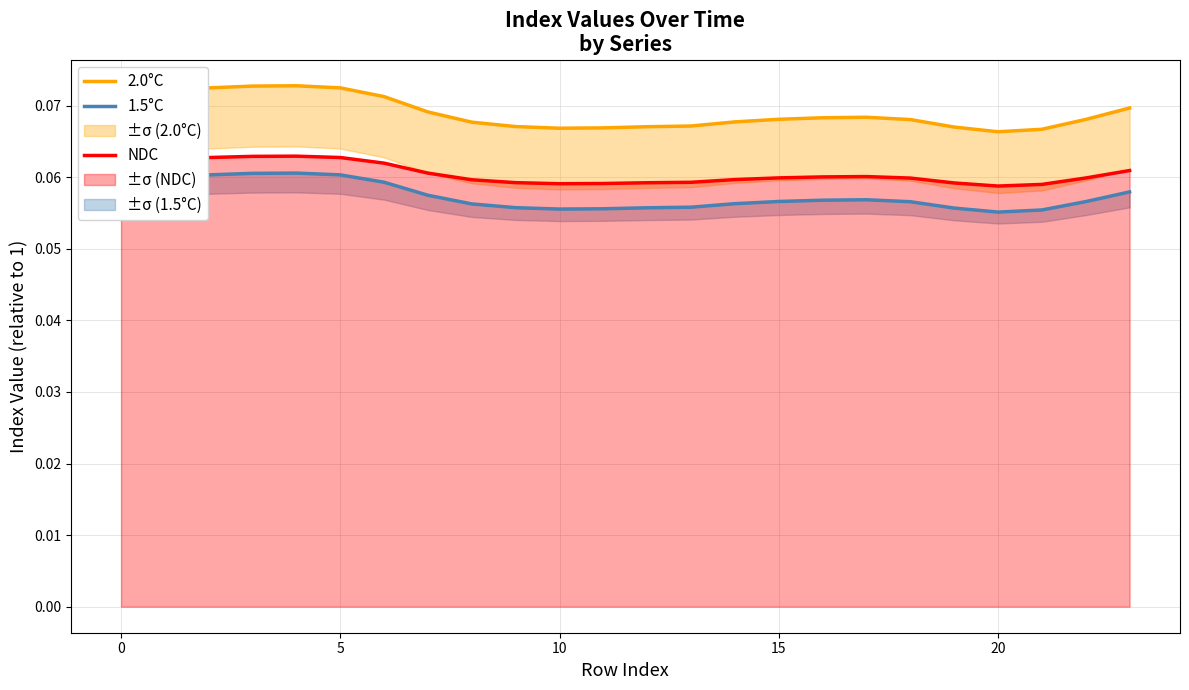

At how many categories does at least one series exceed 0?

24